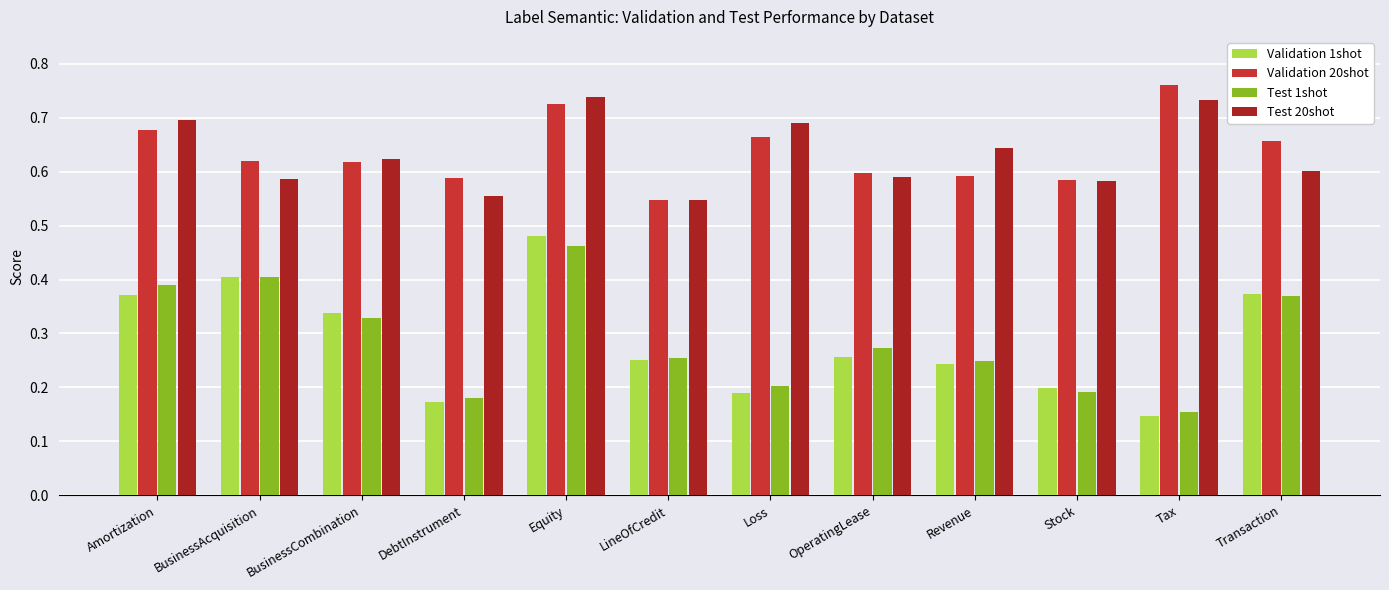

What is the sum of the Validation 20shot values at Tax and BusinessCombination?

1.4